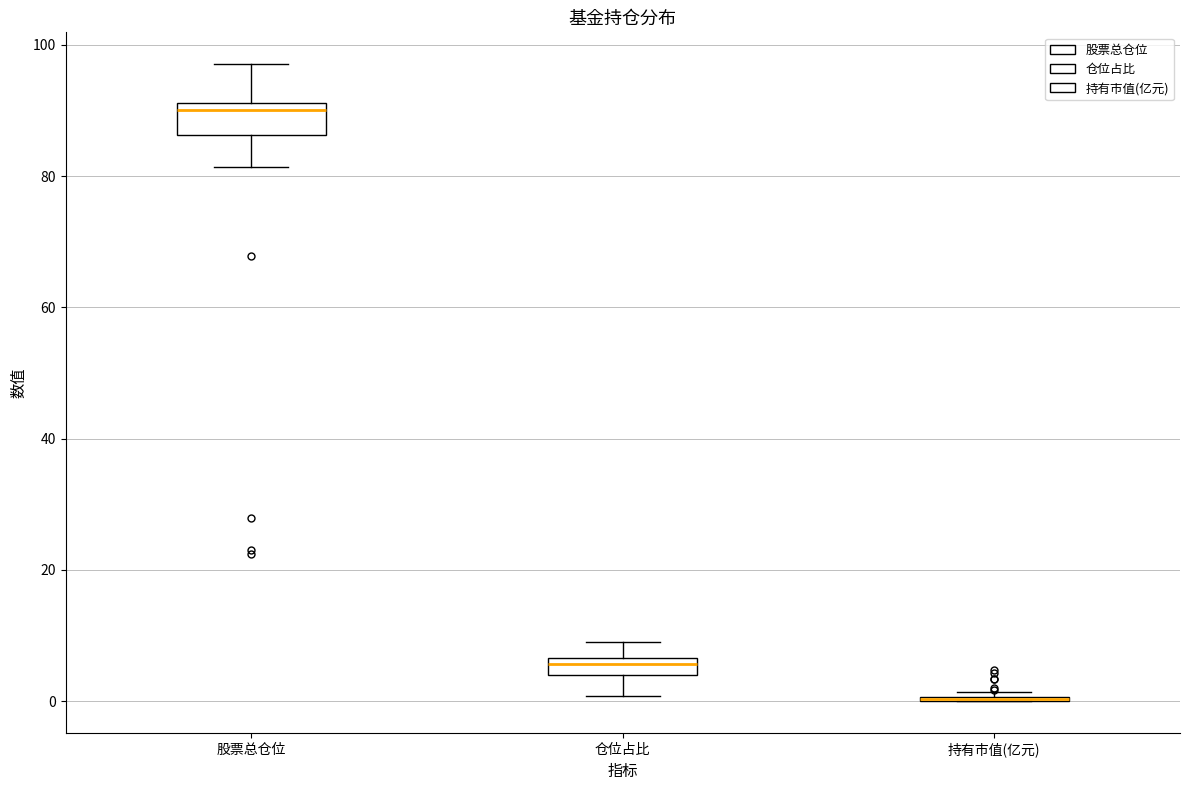

Comparing the boxes themselves (not the whiskers), which one is the tallest?

股票总仓位